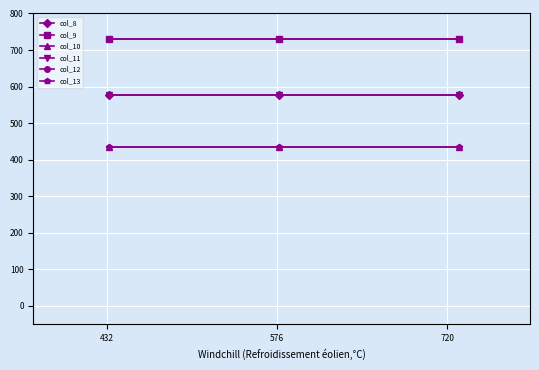

Does the chart have visible grid lines?

Yes